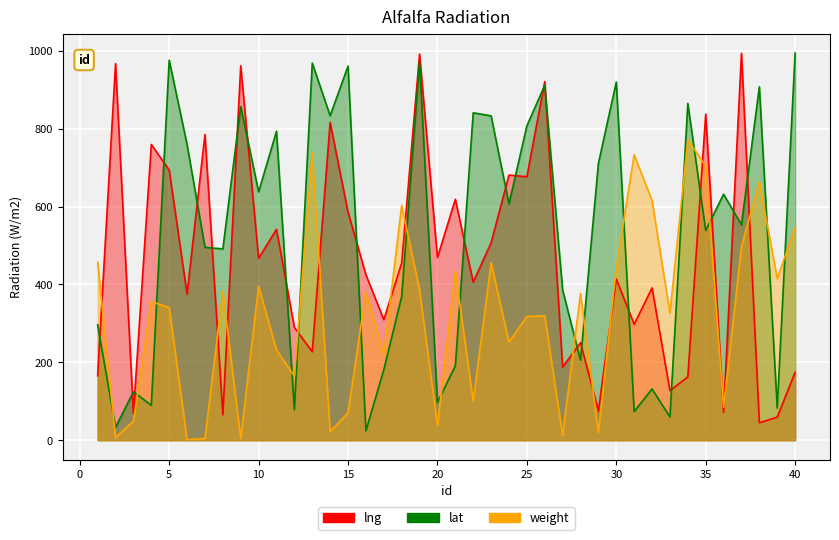

At how many categories does at least one series exceed 683?

23